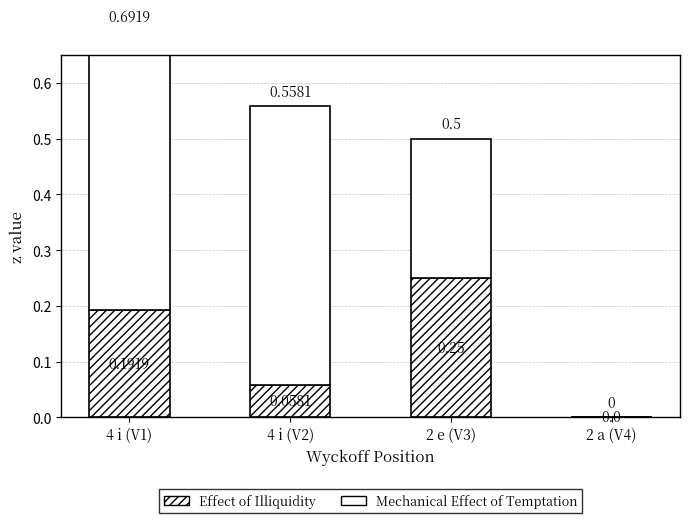

What is the label of the 4th bar from the right?

4 i (V1)